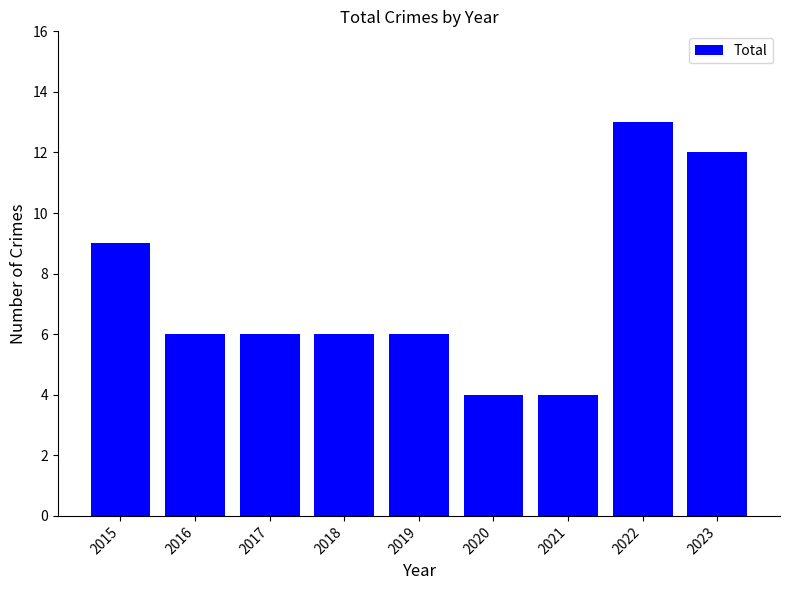

Between 2018 and 2021, which is larger?

2018